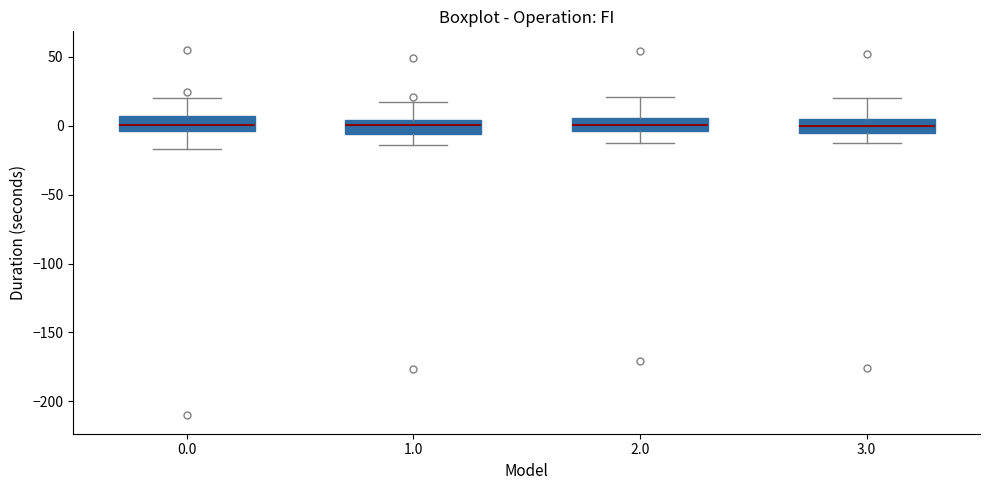

Where does the median line of the box at x = 0.0 sit on the y-axis? The values are not printed on the chart, so give them approximately, as read against the axis.

0